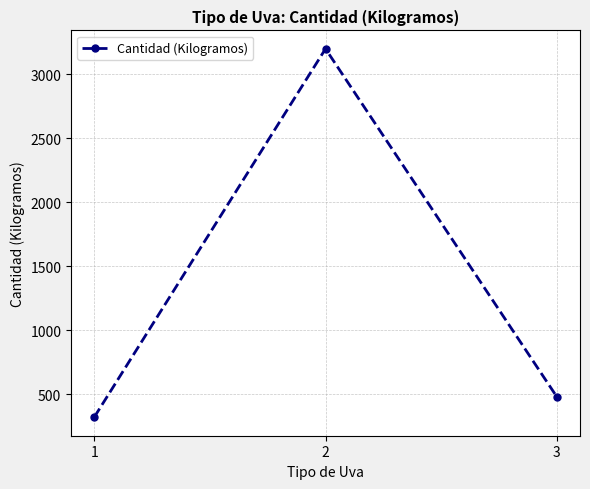

What is the maximum value shown in the chart?

3200